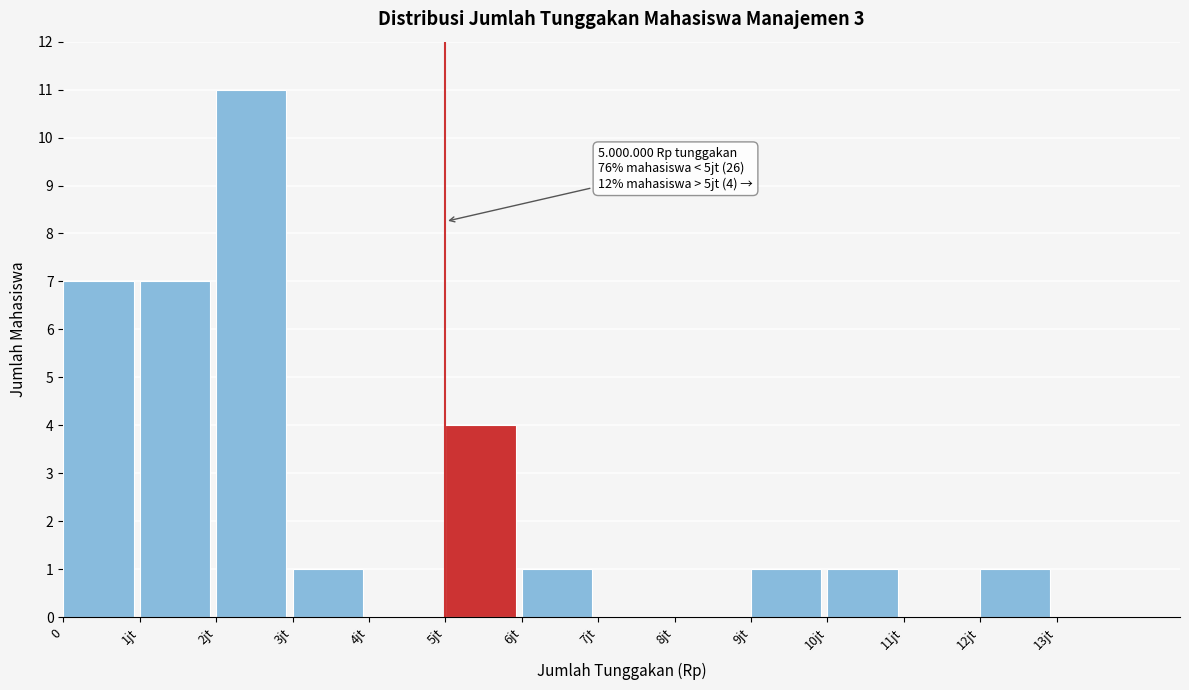

Reading left to right, what are all the values shown in this chart?

0=7	1jt=7	2jt=11	3jt=1	4jt=0	5jt=4	6jt=1	7jt=0	8jt=0	9jt=1	10jt=1	11jt=0	12jt=1	13jt=0